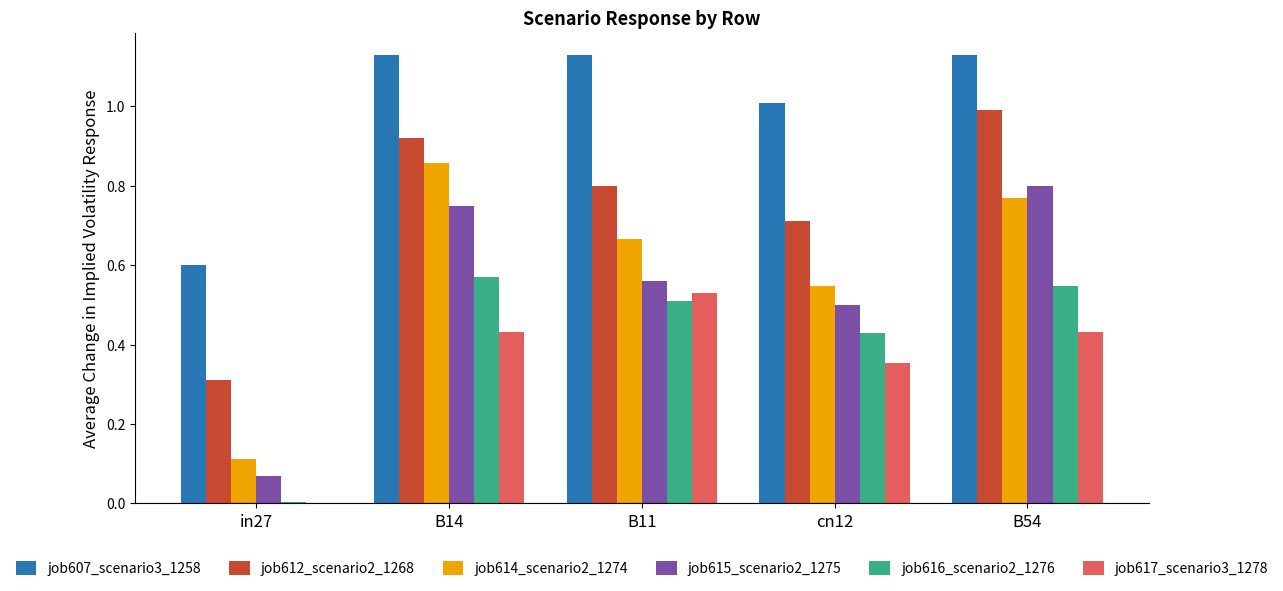

Which series changed the most between B14 and cn12?

job614_scenario2_1274